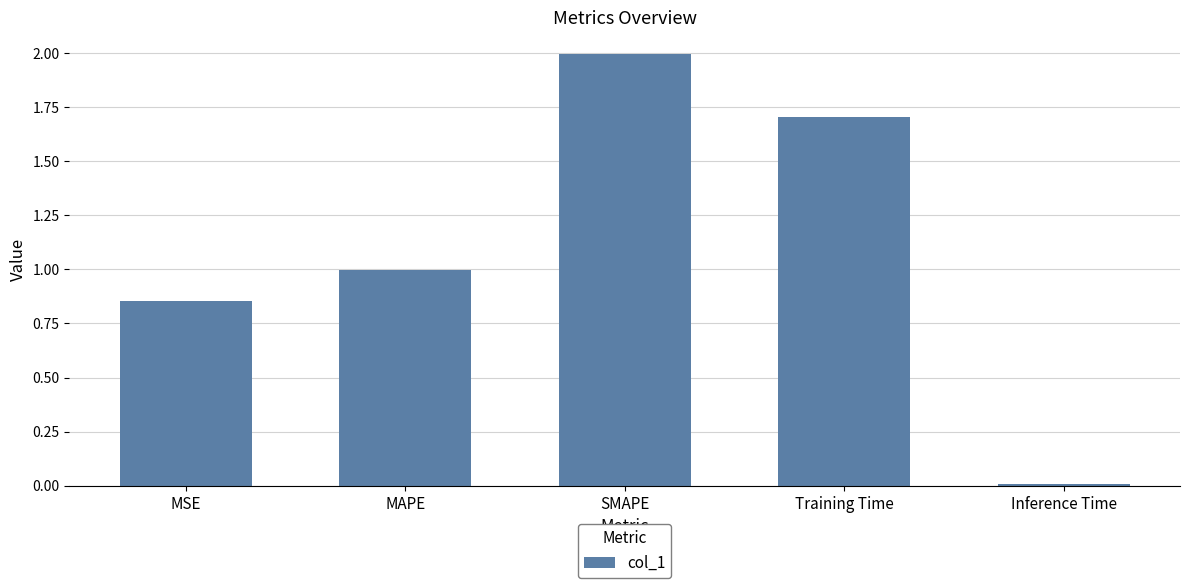

List the labels in order of value, largest first.

SMAPE, Training Time, MAPE, MSE, Inference Time